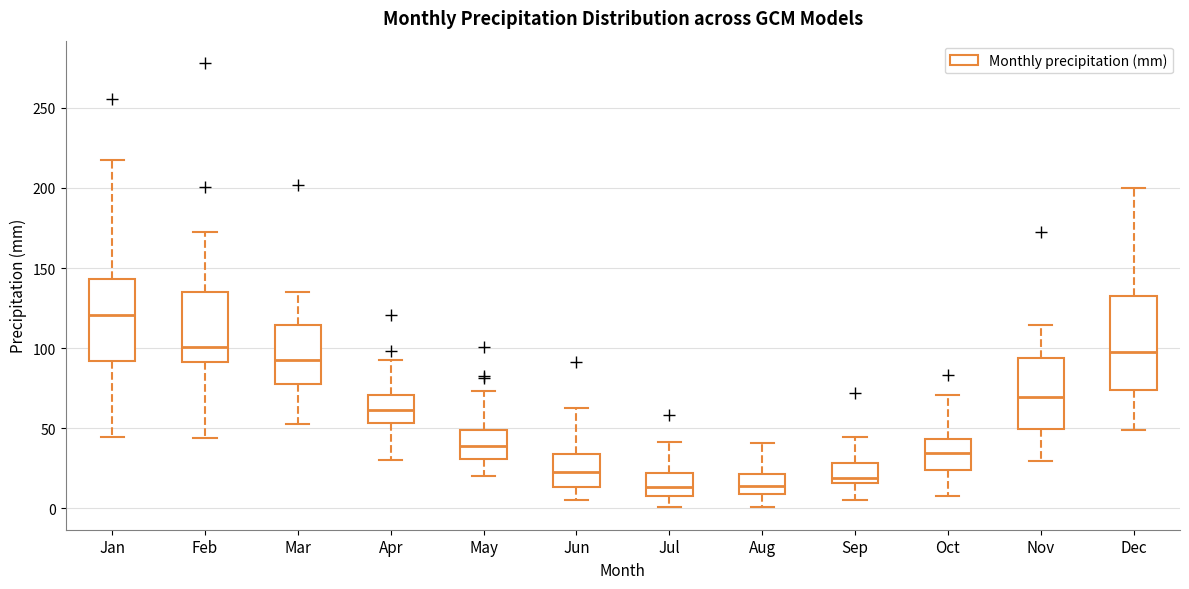

Reading left to right, read every box against the y-axis: the position of its median line, the range the box covers, and the ends of its whiskers. The values are not printed on the chart, so give them approximately, as read against the axis.

Jan: median 120, box 90 to 145, whiskers 45 to 215
Feb: median 100, box 90 to 135, whiskers 45 to 175
Mar: median 90, box 75 to 115, whiskers 55 to 135
Apr: median 60, box 55 to 70, whiskers 30 to 95
May: median 40, box 30 to 50, whiskers 20 to 75
Jun: median 20, box 15 to 35, whiskers 5 to 65
Jul: median 15, box 10 to 20, whiskers 0 to 40
Aug: median 15, box 10 to 20, whiskers 0 to 40
Sep: median 20, box 15 to 30, whiskers 5 to 45
Oct: median 35, box 25 to 45, whiskers 10 to 70
Nov: median 70, box 50 to 95, whiskers 30 to 115
Dec: median 100, box 75 to 130, whiskers 50 to 200